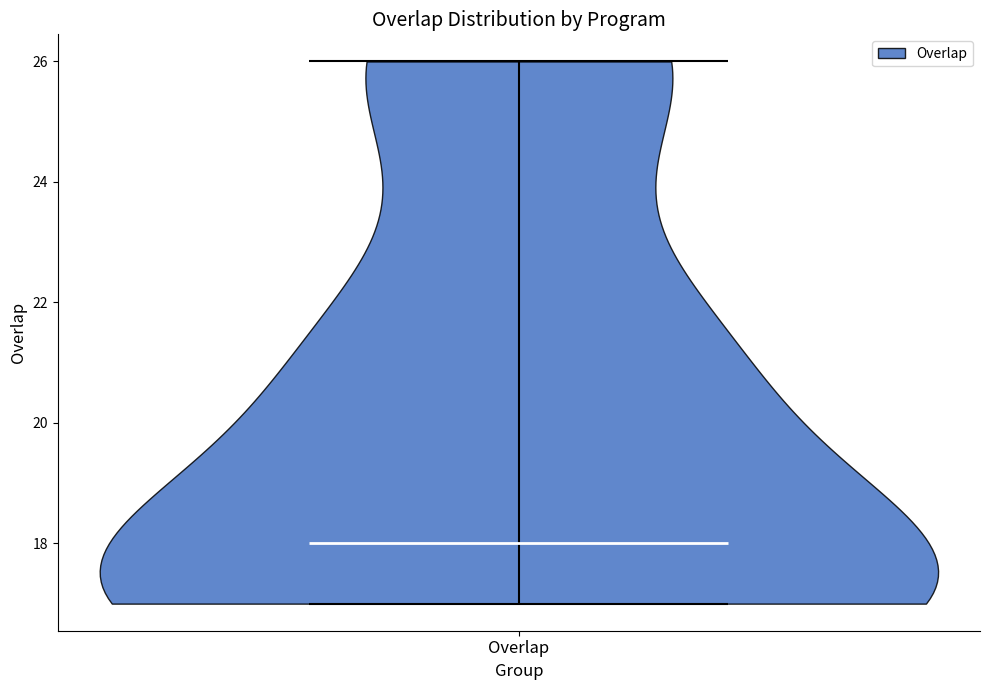

What is the lowest point the violin for Overlap reaches on the y-axis? The values are not printed on the chart, so give them approximately, as read against the axis.

17